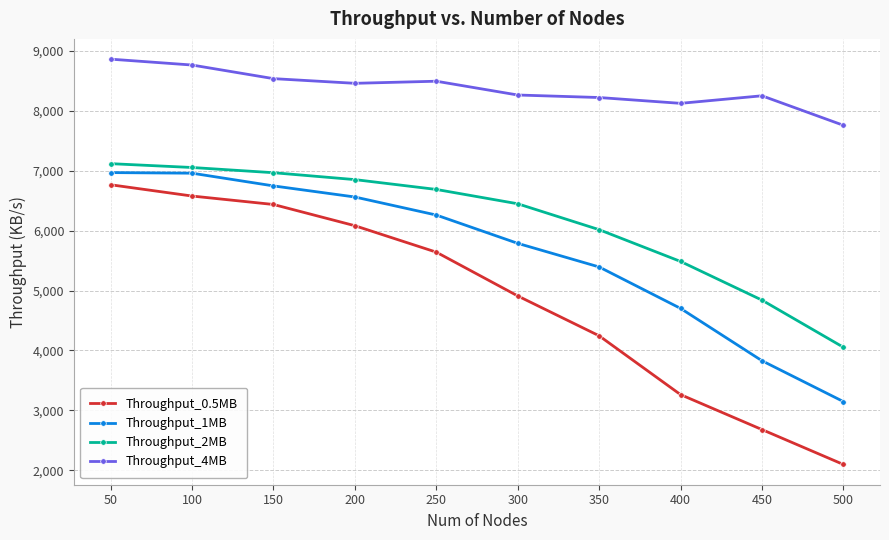

What is the greatest value displayed?

8859